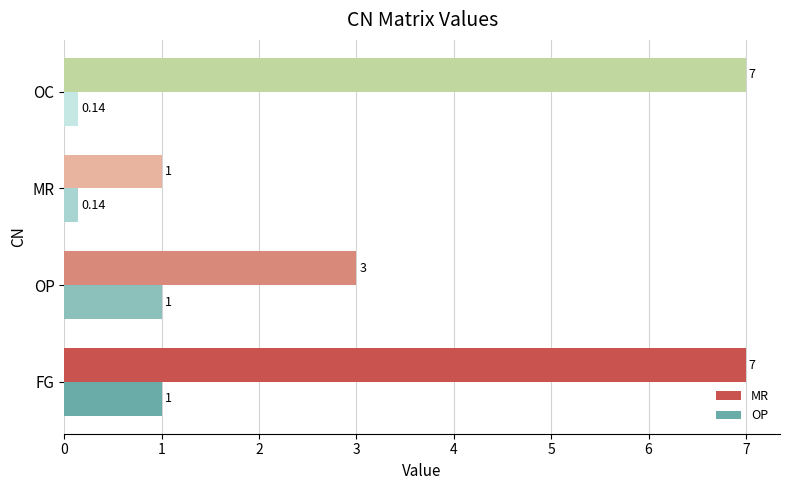

Is the value of MR at OP greater than the value of OP at FG?

Yes